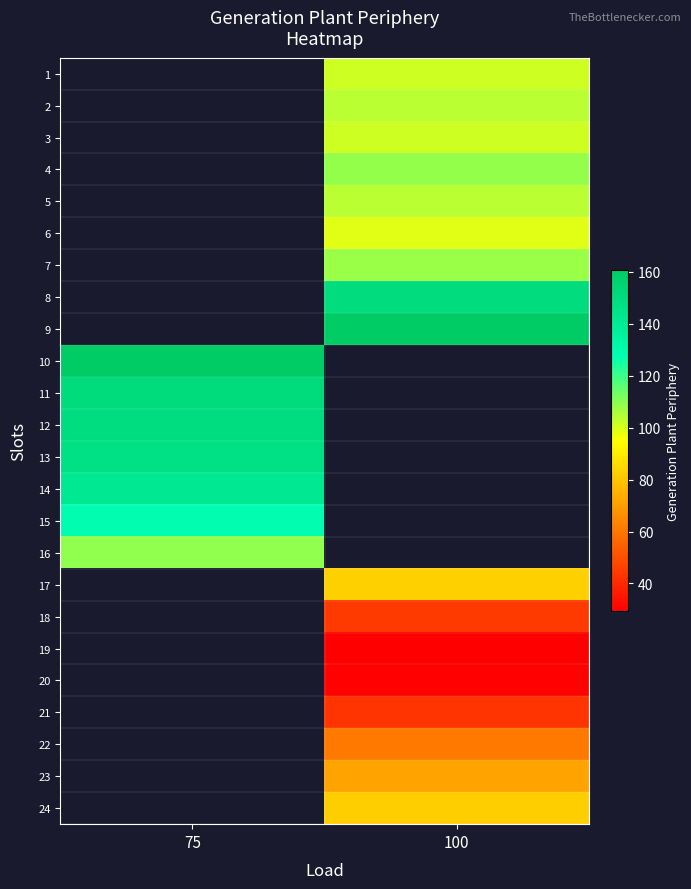

Between 100 and 75, which is larger?

75